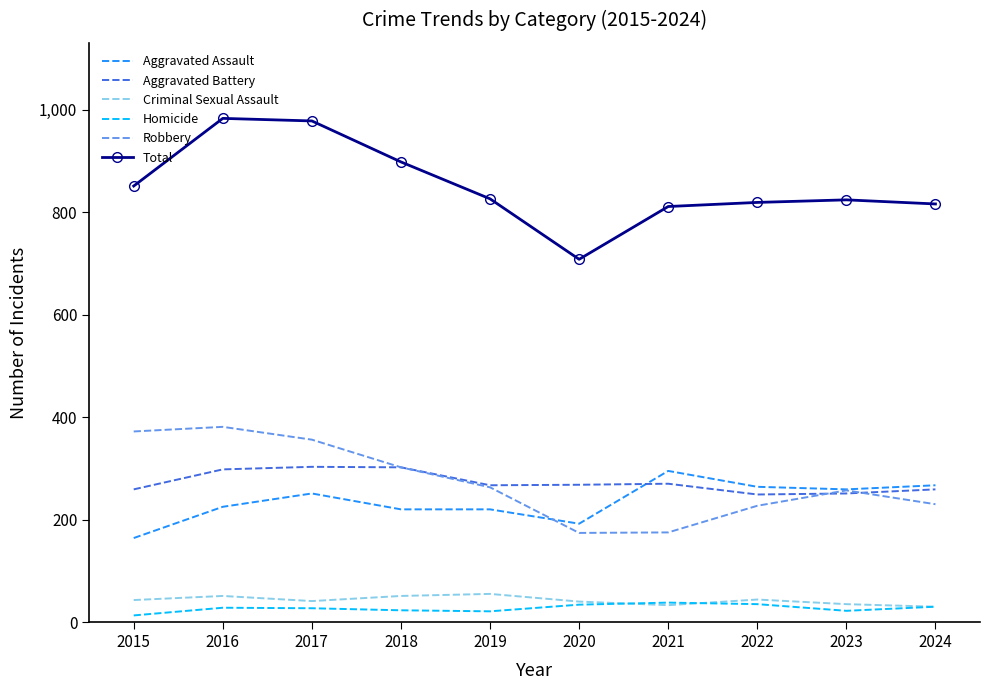

Read the Robbery value at 2016.

381